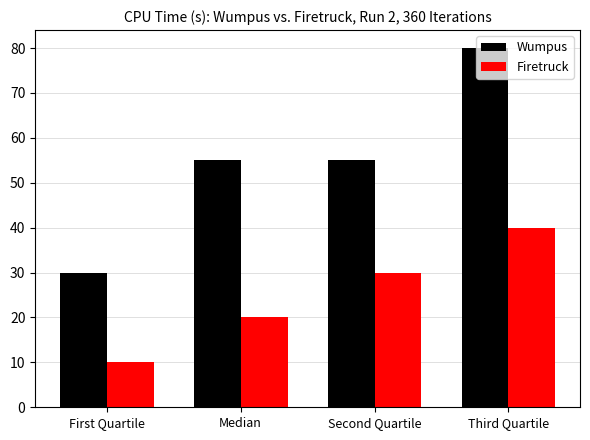

Rank the series at Second Quartile from highest to lowest value.

Wumpus, Firetruck